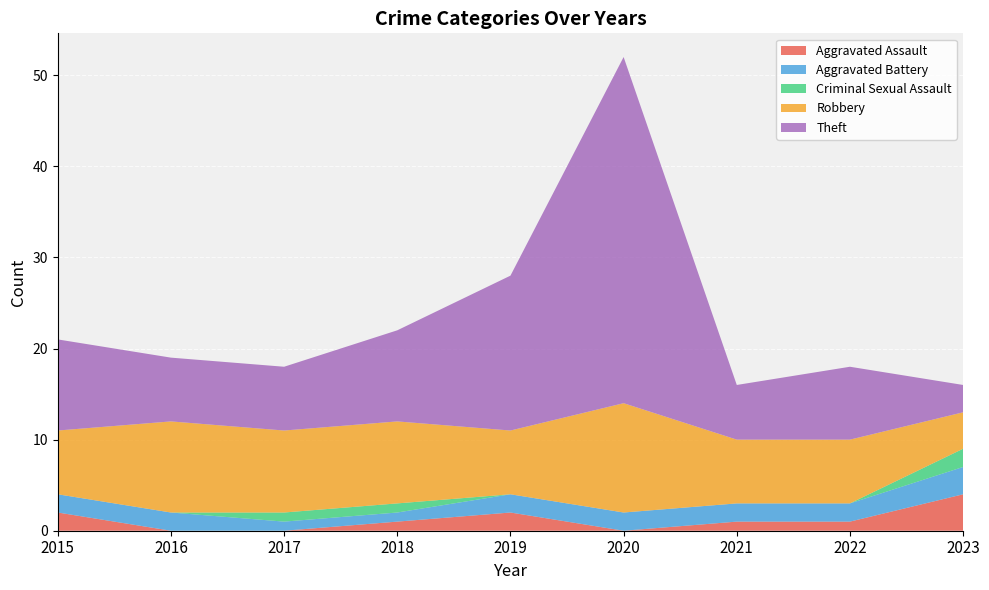

Reading right to left, what are all the values shown in this chart?

Aggravated Assault: 2023=4	2022=1	2021=1	2020=0	2019=2	2018=1	2017=0	2016=0	2015=2
Aggravated Battery: 2023=3	2022=2	2021=2	2020=2	2019=2	2018=1	2017=1	2016=2	2015=2
Criminal Sexual Assault: 2023=2	2022=0	2021=0	2020=0	2019=0	2018=1	2017=1	2016=0	2015=0
Robbery: 2023=4	2022=7	2021=7	2020=12	2019=7	2018=9	2017=9	2016=10	2015=7
Theft: 2023=3	2022=8	2021=6	2020=38	2019=17	2018=10	2017=7	2016=7	2015=10
Total: 2023=16	2022=18	2021=16	2020=52	2019=28	2018=22	2017=18	2016=19	2015=21